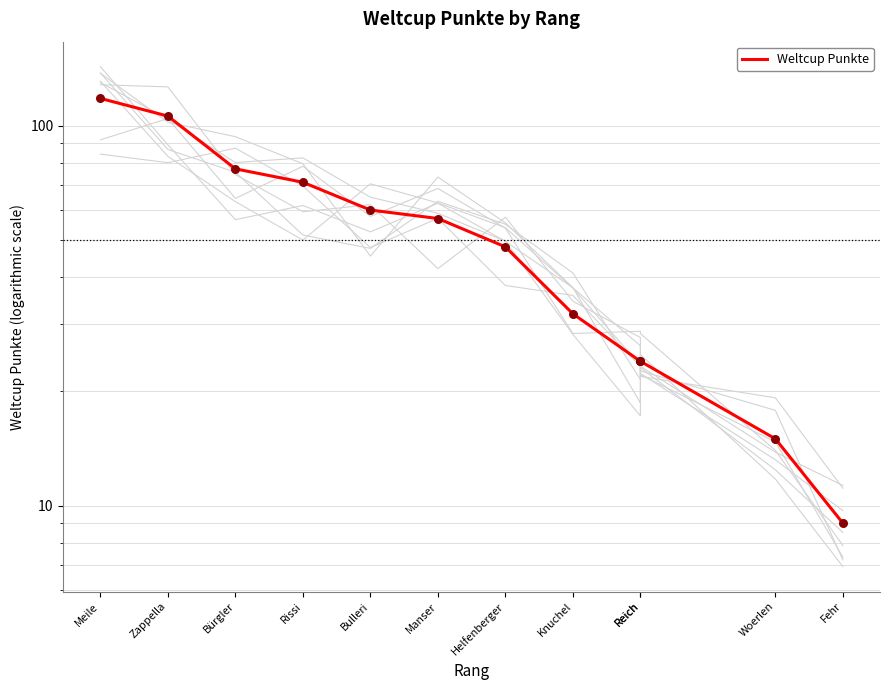

What is the change in value from Bulleri to Woerlen?

-45